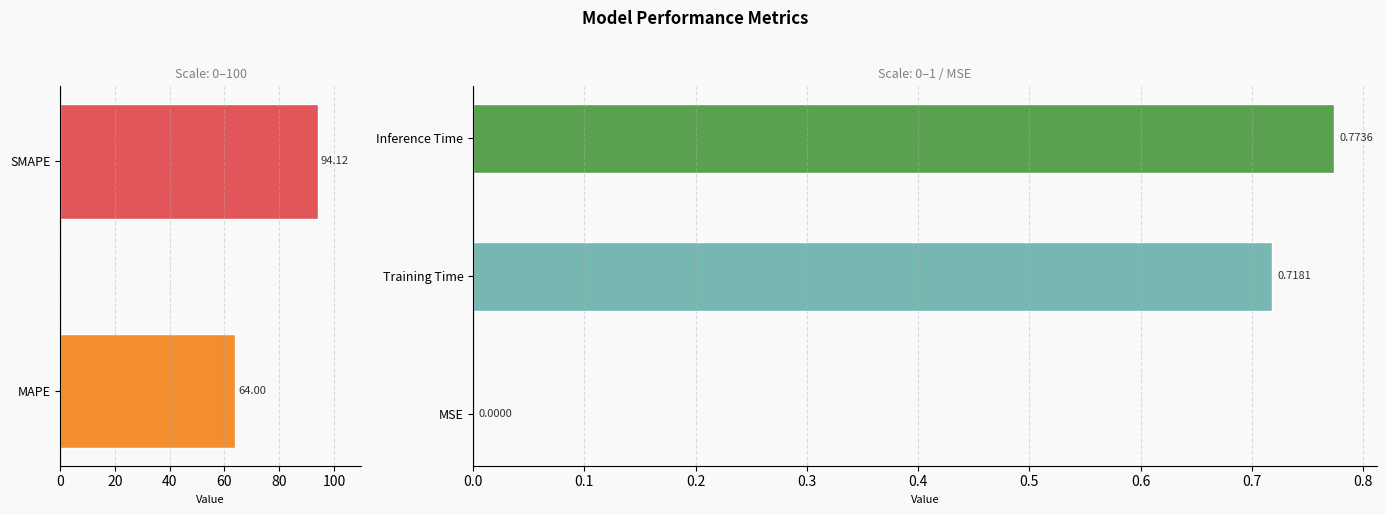

The value at MSE is 0.0. True or false?

True